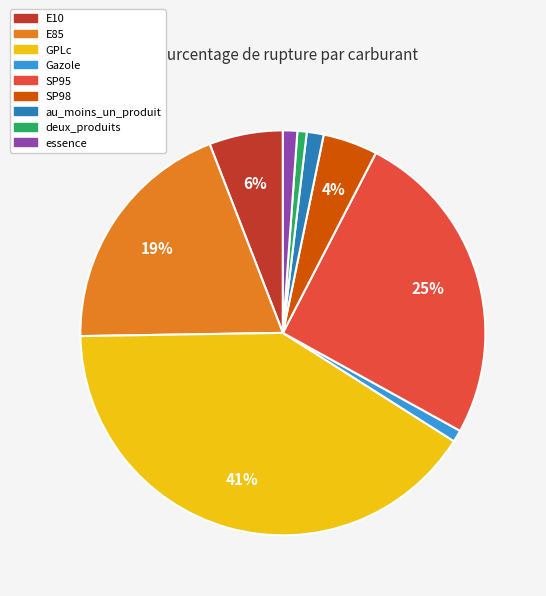

Is SP98 the majority of the pie?

No